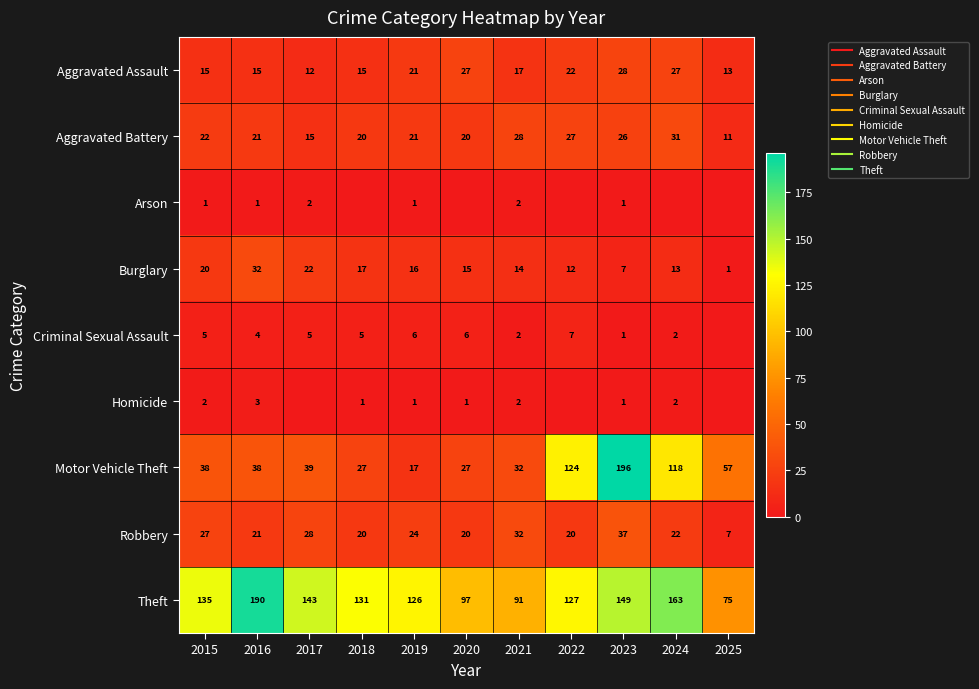

What is the difference between the second highest and second lowest values in the Robbery series?

12